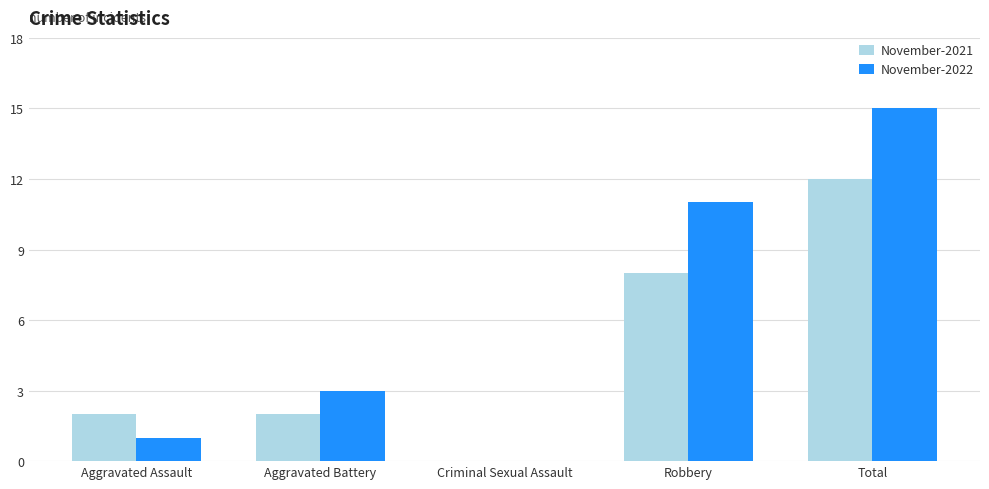

What is the highest value of the November-2021 series?

12